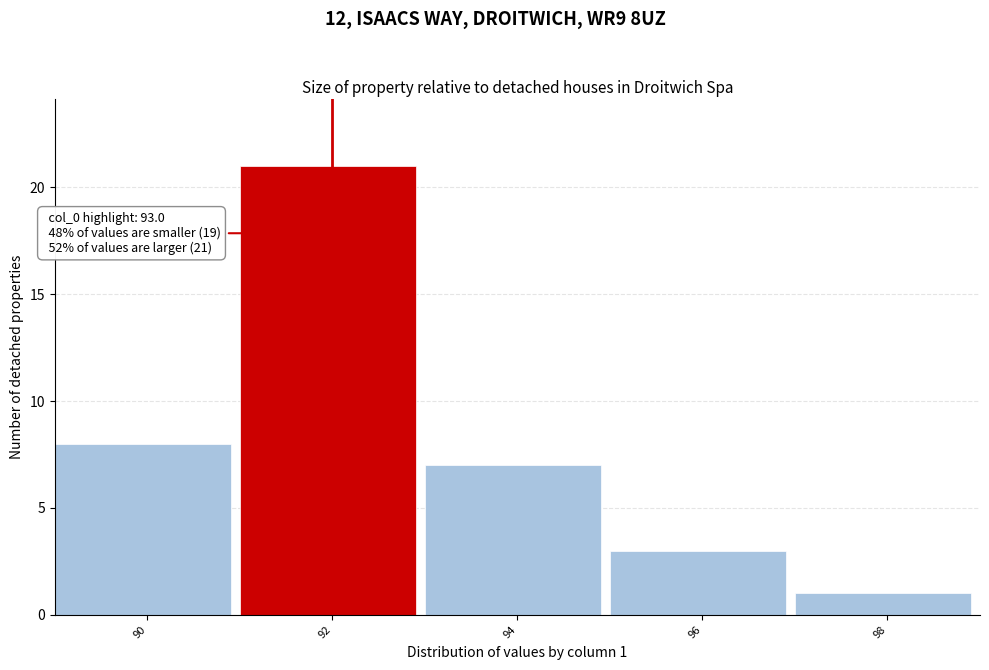

Reading left to right, extract all data points from this chart.

90=8	92=21	94=7	96=3	98=1